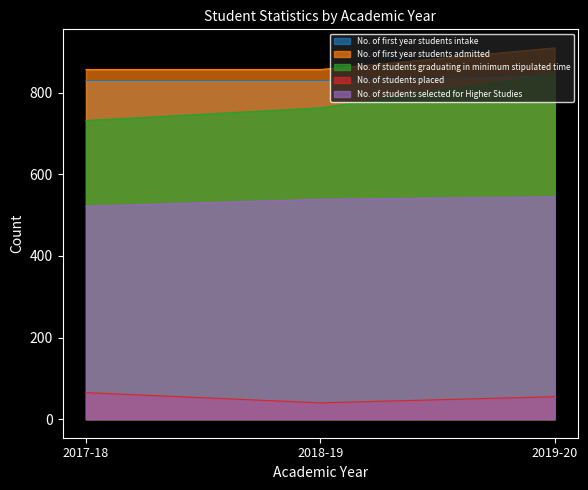

Reading left to right, what are all the values shown in this chart?

No. of first year students intake: 830	830	844
No. of first year students admitted: 857	857	910
No. of students graduating in minimum stipulated time: 732	763	846
No. of students placed: 65	40	55
No. of students selected for Higher Studies: 522	539	545